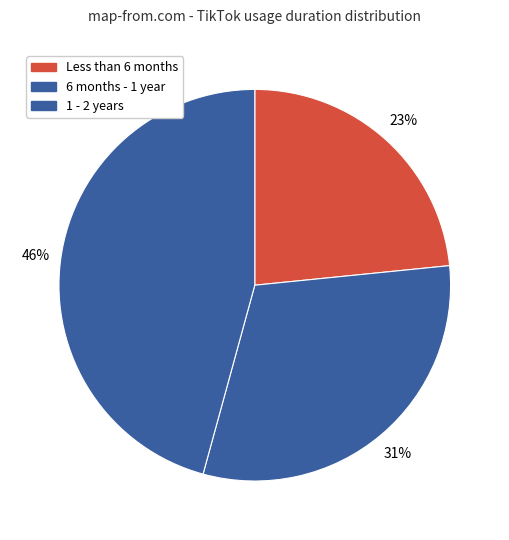

Which category has the biggest portion of the pie?

1 - 2 years